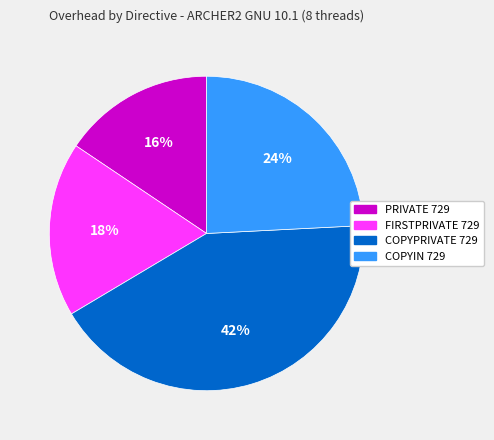

Rank the categories by value from lowest to highest.

PRIVATE 729, FIRSTPRIVATE 729, COPYIN 729, COPYPRIVATE 729